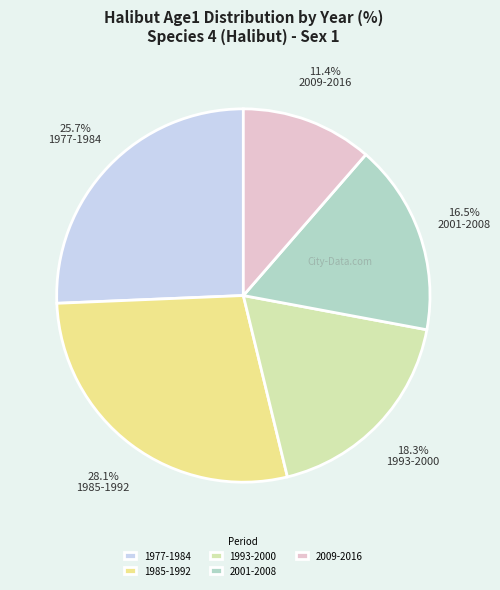

What is the smallest slice in the pie chart?

2009-2016